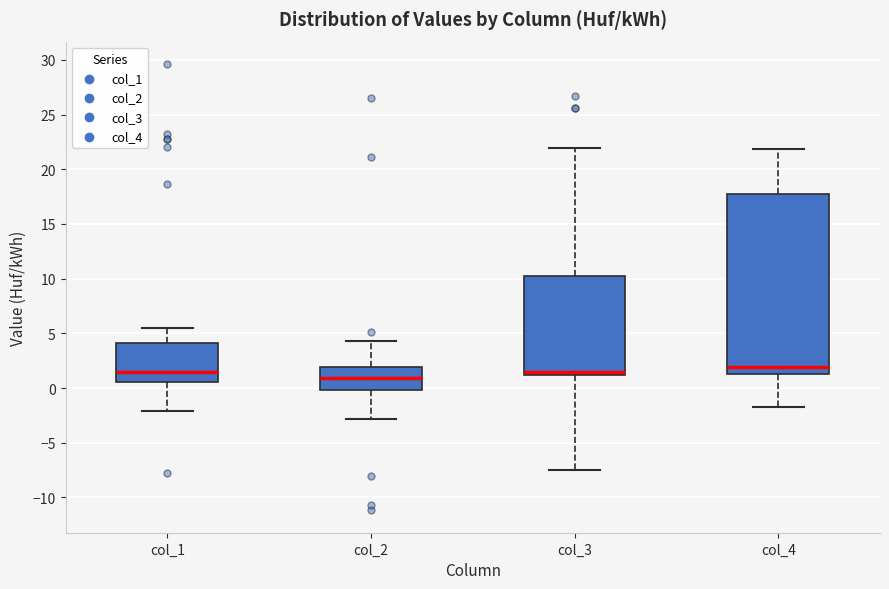

Reading left to right, transcribe this box plot: for each box, give where its median line is, the range the box spans, and where its two whiskers end, as read against the y-axis. The values are not printed on the chart, so give them approximately, as read against the axis.

col_1: median 1.5, box 0.5 to 4.0, whiskers -2.0 to 5.5
col_2: median 1.0, box 0.0 to 2.0, whiskers -3.0 to 4.5
col_3: median 1.5, box 1.0 to 10.0, whiskers -7.5 to 22.0
col_4: median 2.0, box 1.5 to 17.5, whiskers -2.0 to 22.0